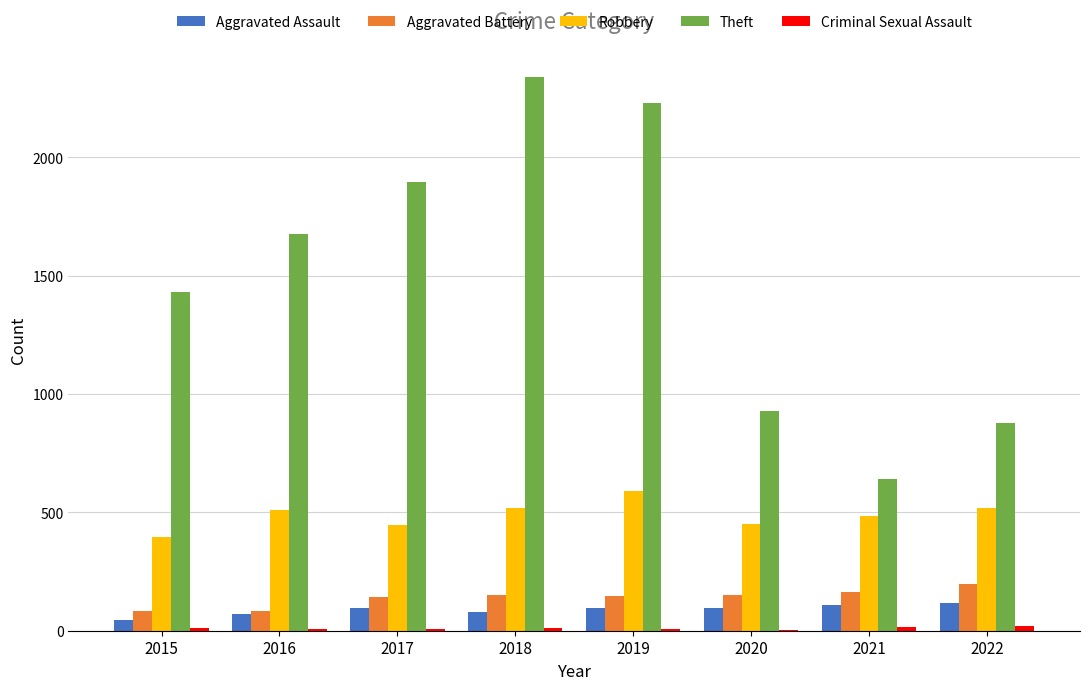

Is the value of Robbery at 2018 greater than the value of Theft at 2016?

No